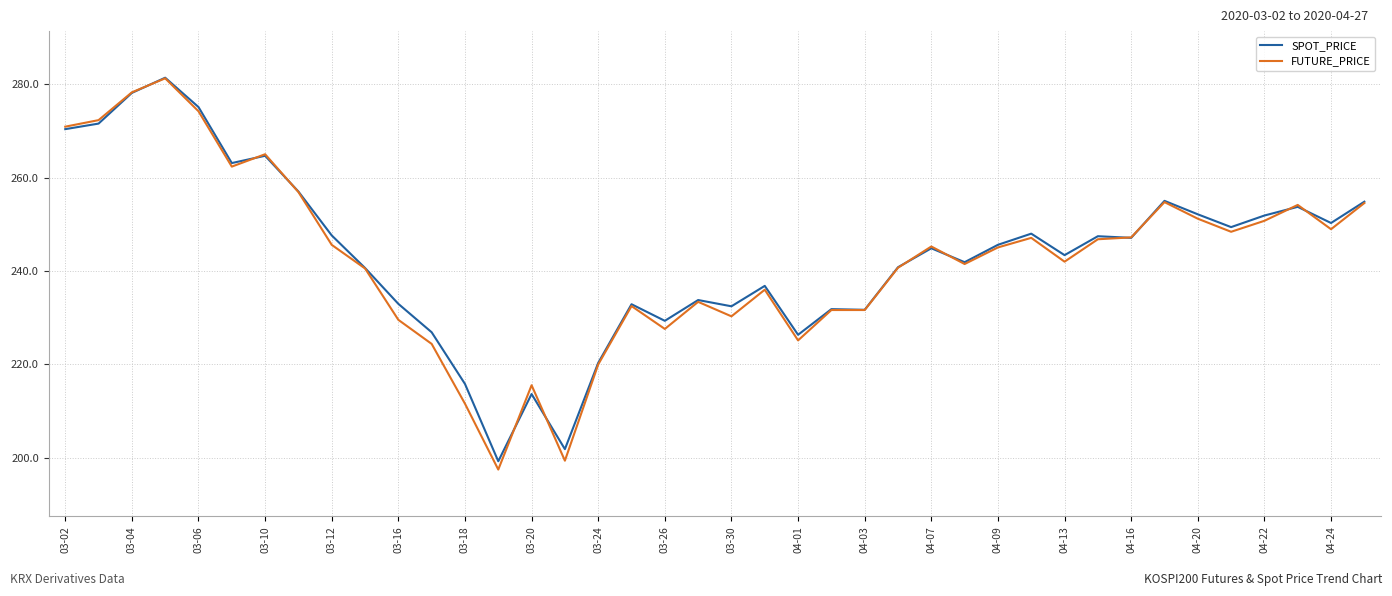

Which series has the largest range (max minus min)?

FUTURE_PRICE